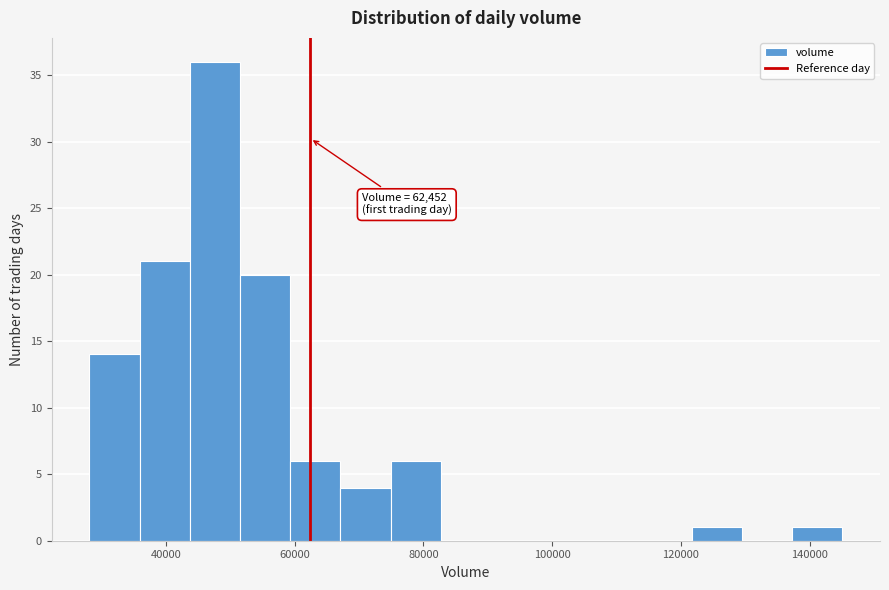

Read against the x-axis, roughly where is the centre of the tallest bar?

48000